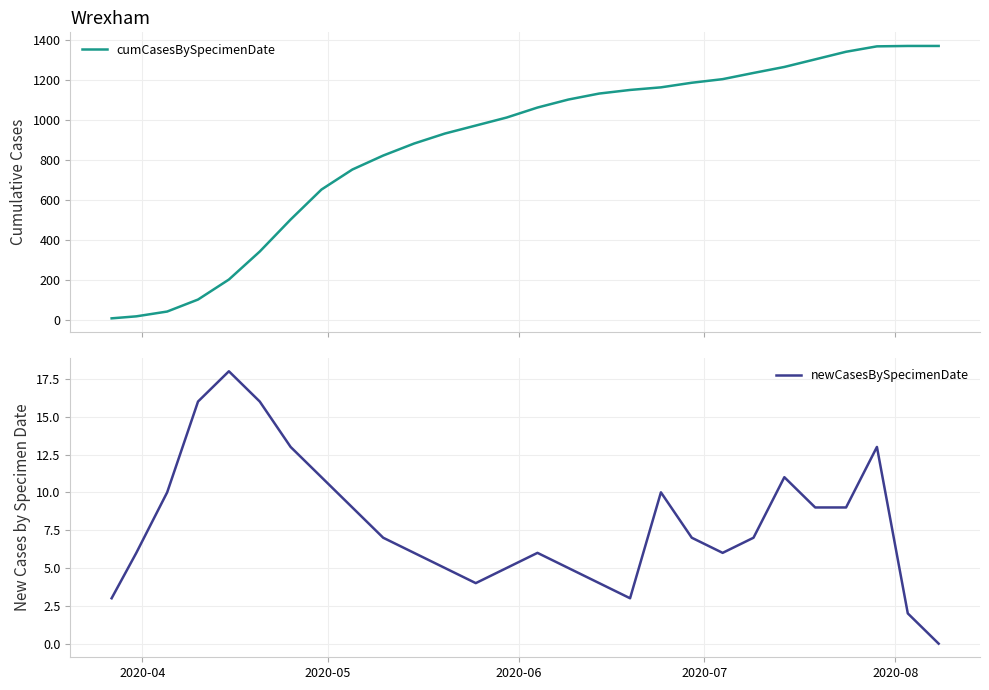

What is the maximum value for newCasesBySpecimenDate?

18